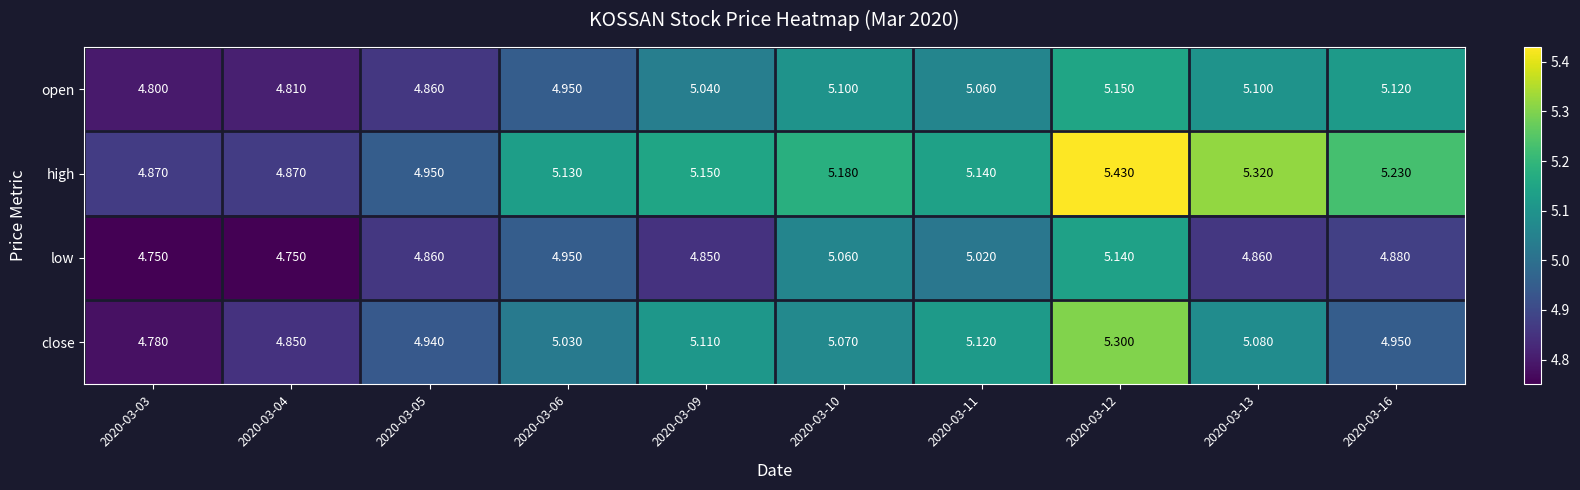

What is the total value across all series at 2020-03-16?

20.2